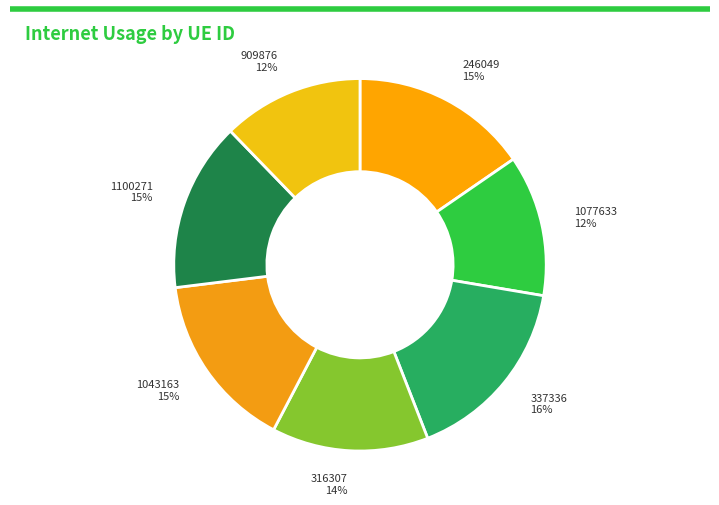

How many slices are in this pie chart?

7